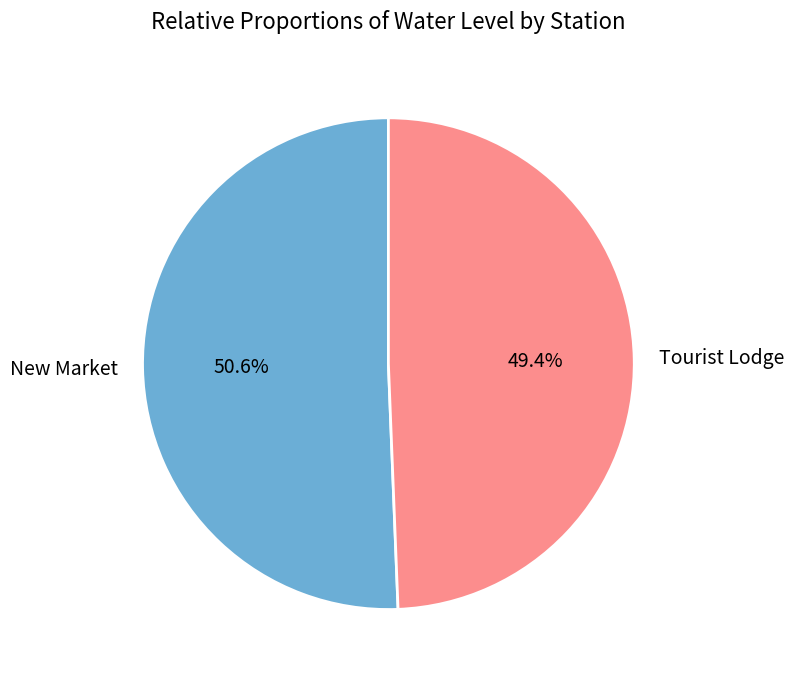

True or false: Tourist Lodge accounts for 49% of the total.

True